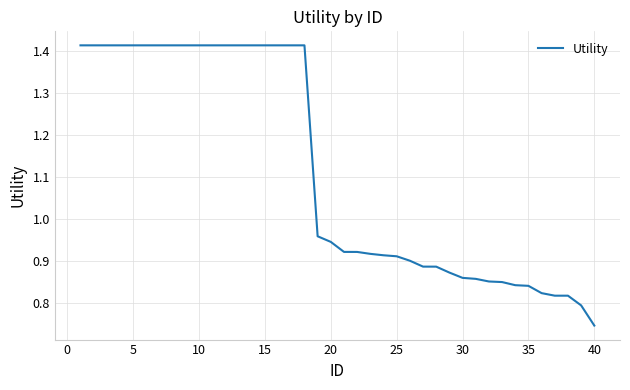

Does the chart have visible grid lines?

Yes